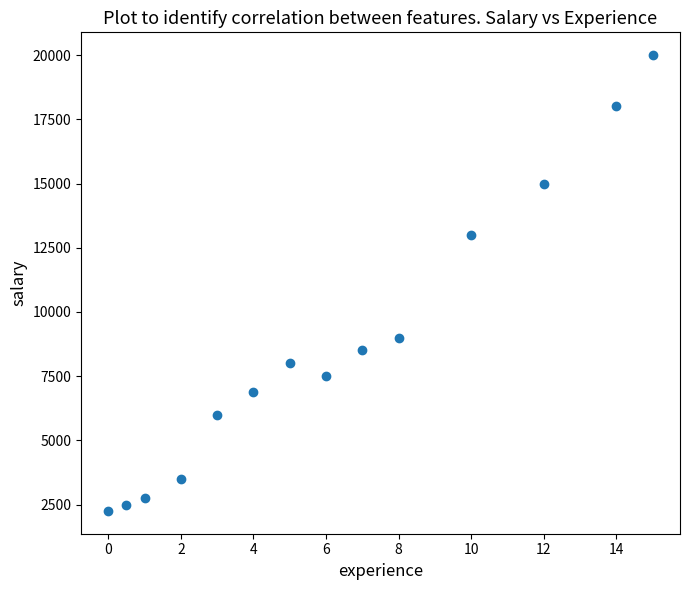

What Y value in the scatter plot is closest to 11125?

13000